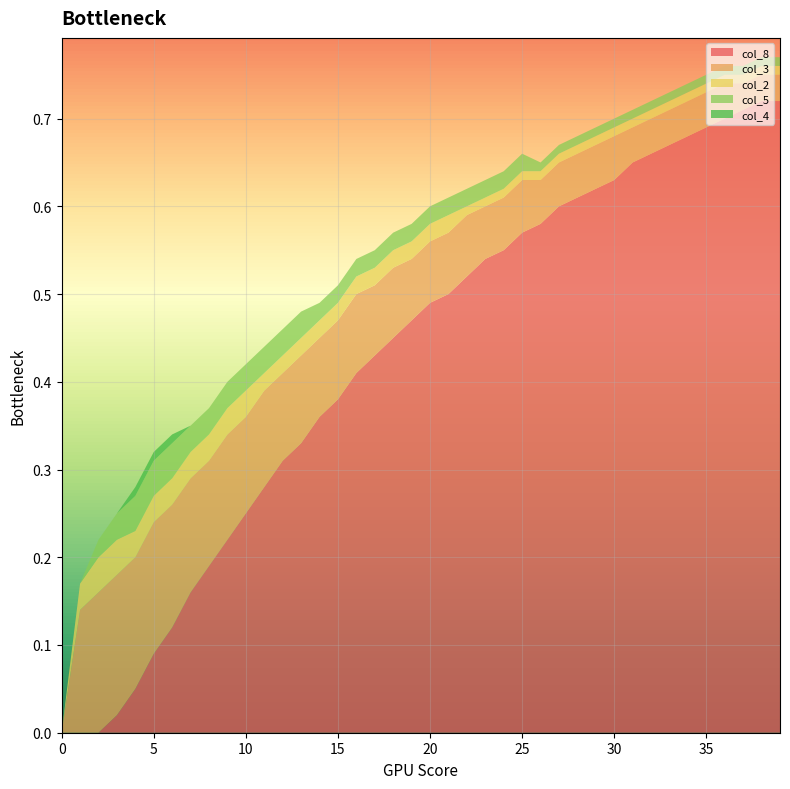

True or false: col_4 has more than 1 points higher than both neighbors.

False